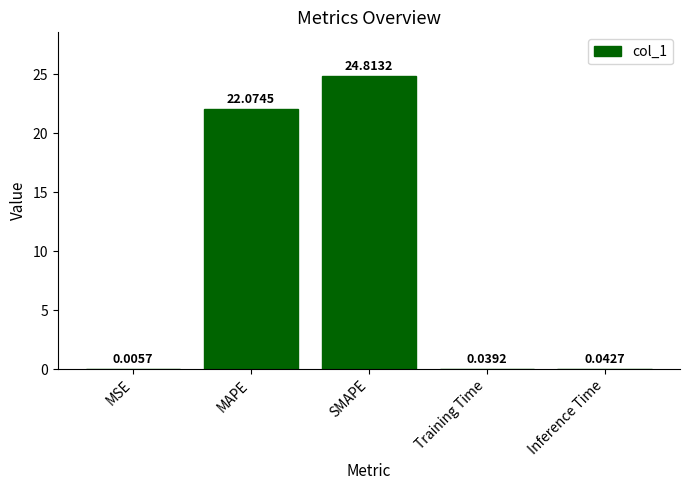

The chart shows a value of 8.9 at MAPE. True or false?

False